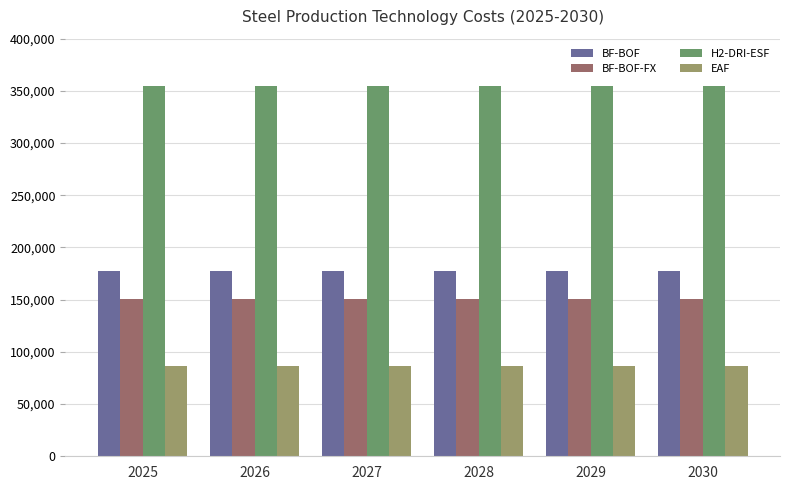

What is the total value across all series at 2030?

768715.0